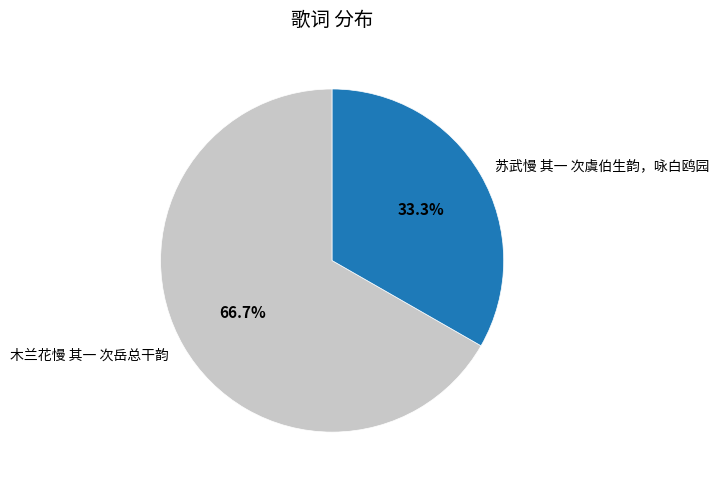

What is the ratio of the value at 苏武慢 其一 次虞伯生韵，咏白鸥园 to the value at 木兰花慢 其一 次岳总干韵?

0.5